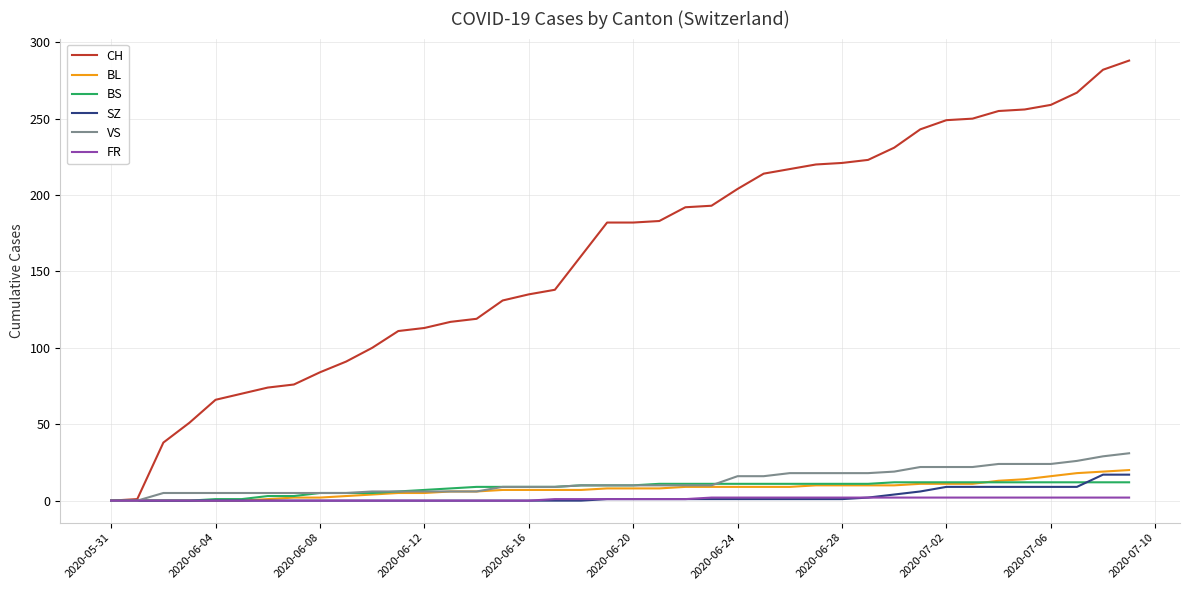

Which series has the largest total across all categories?

CH